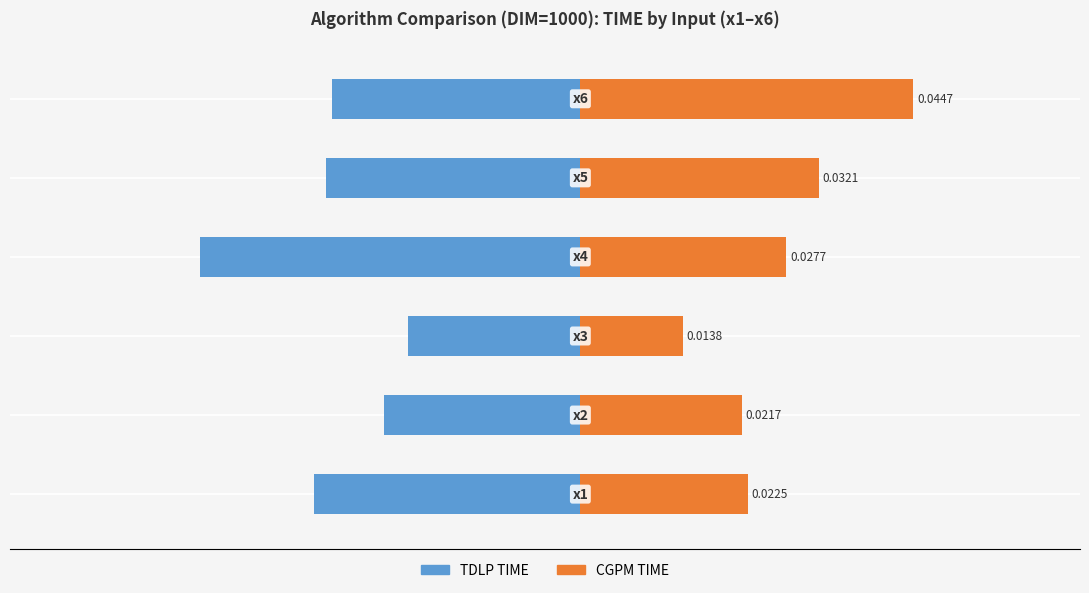

What is the sum of all TDLP TIME values?

-0.2